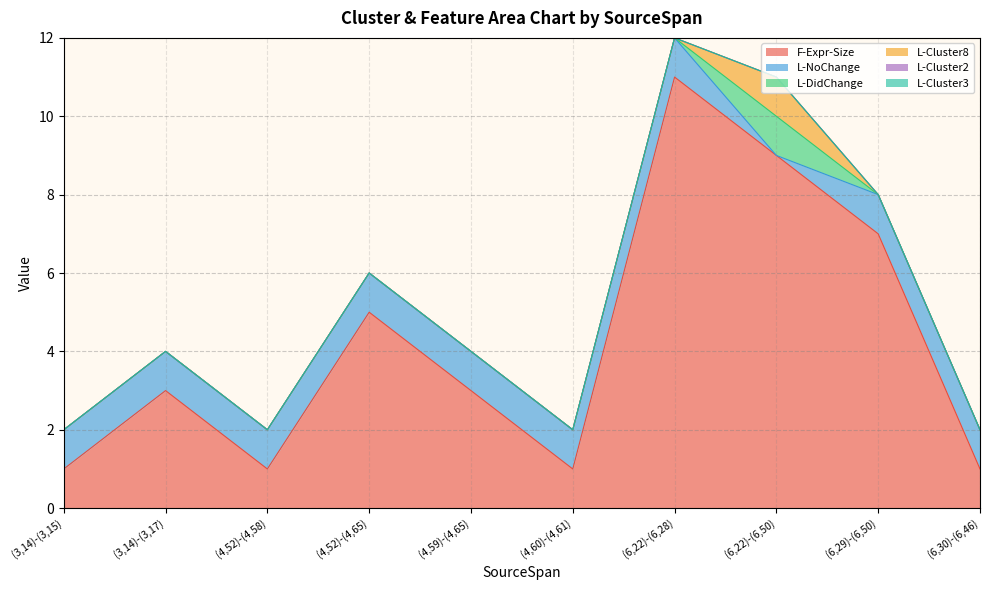

Which category has the lowest value in the L-Cluster3 series?

(3,14)-(3,15)